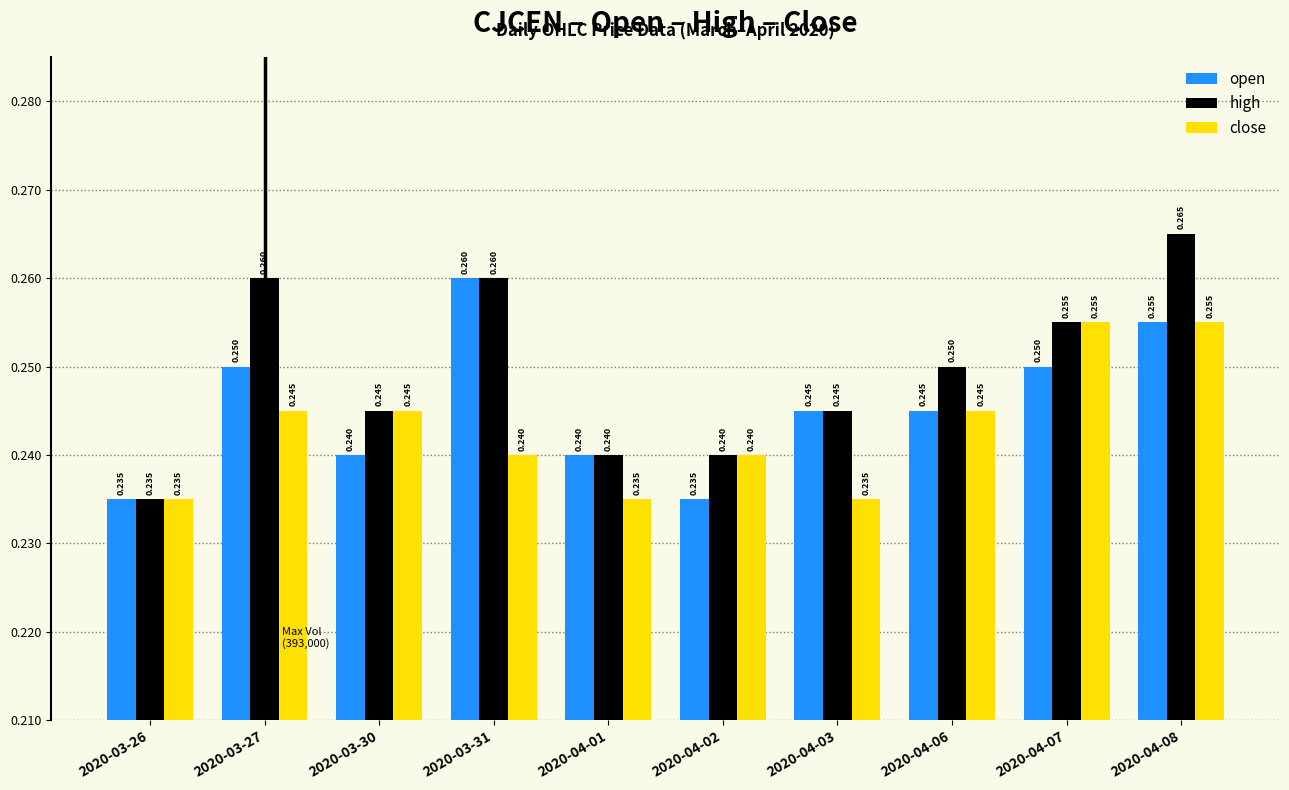

What is the sum of the open values at 2020-04-07 and 2020-04-08?

0.5